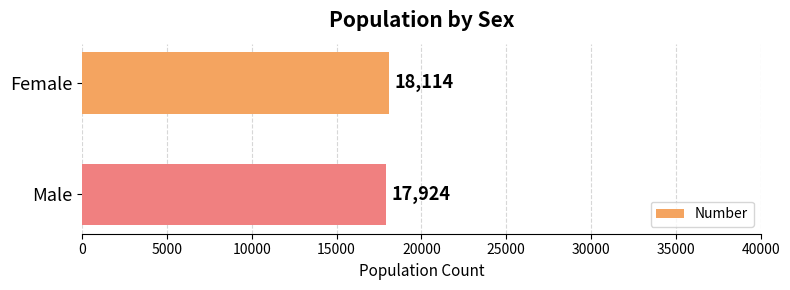

Reading bottom to top, transcribe all the data shown in this chart.

Male=17924	Female=18114